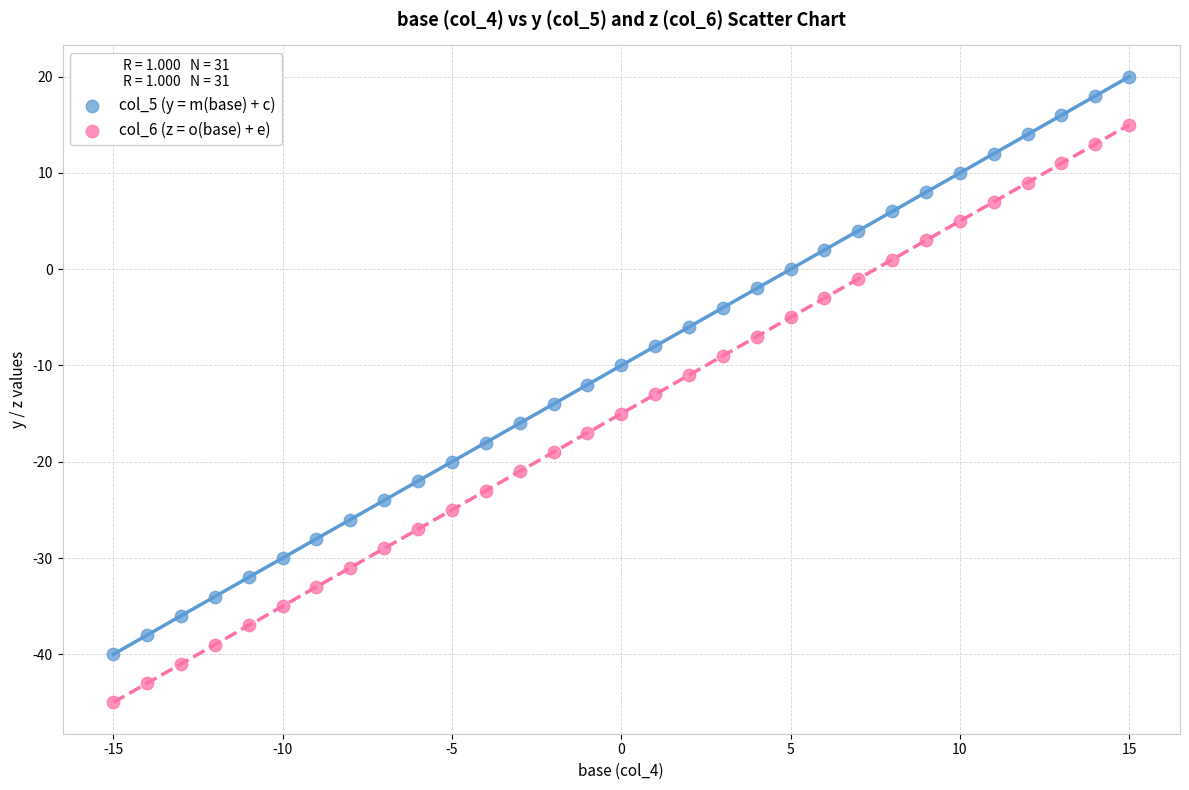

Which series reaches the maximum Y coordinate?

col_5 (y = m(base) + c)